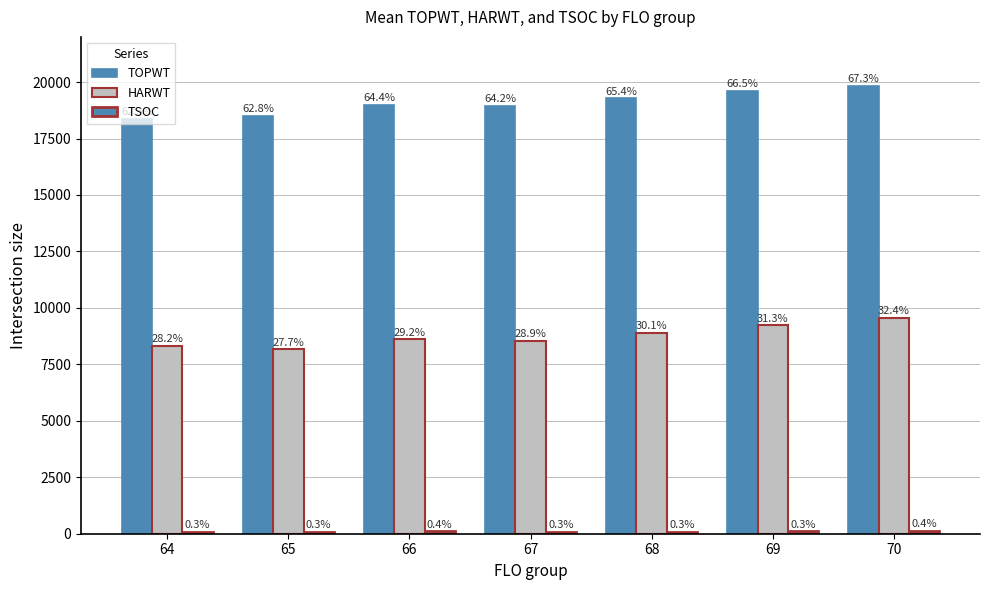

Does the chart contain stacked bars?

No